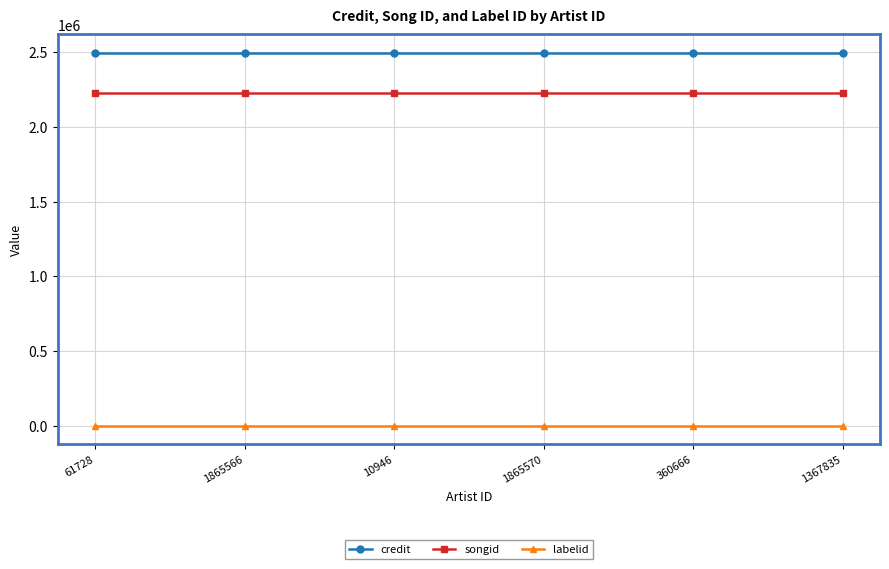

True or false: labelid has a value of 1547 at 1865570.

True